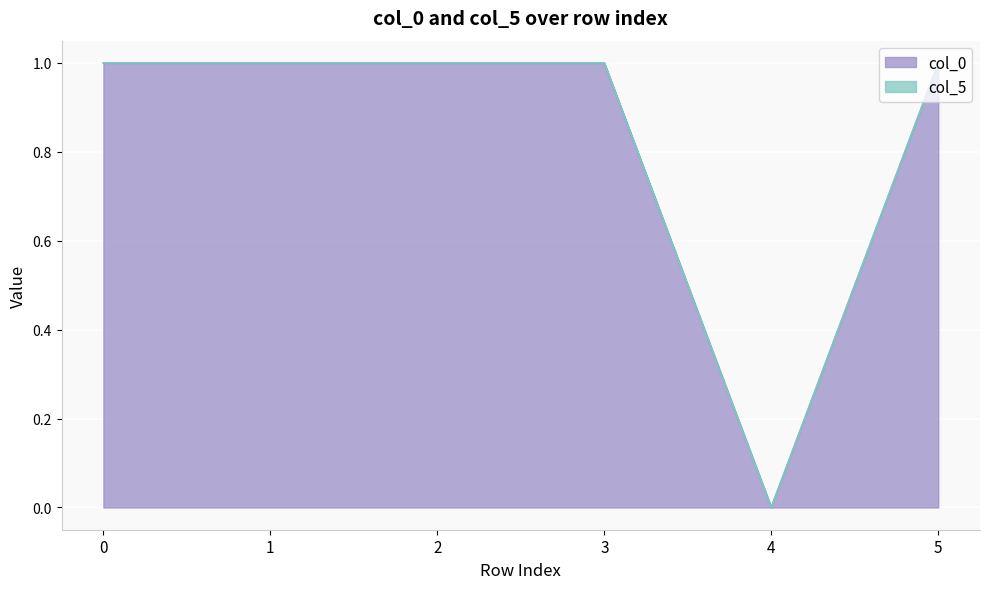

What is the sum of all col_5 values?

5.0